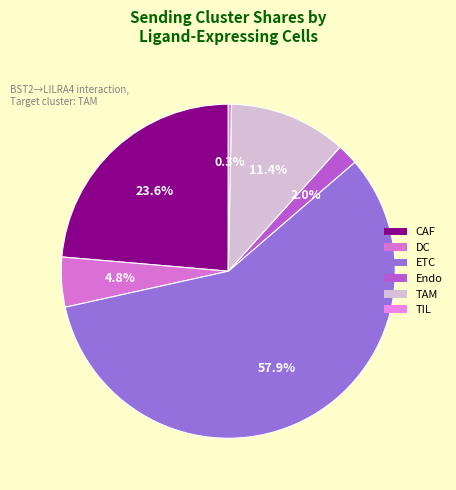

What percentage is NOT represented by ETC?

42.1%